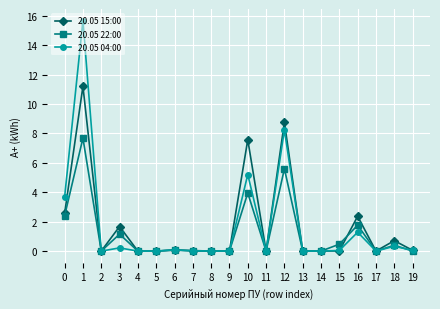

True or false: 20.05 04:00 has more than 0 points higher than both neighbors.

True